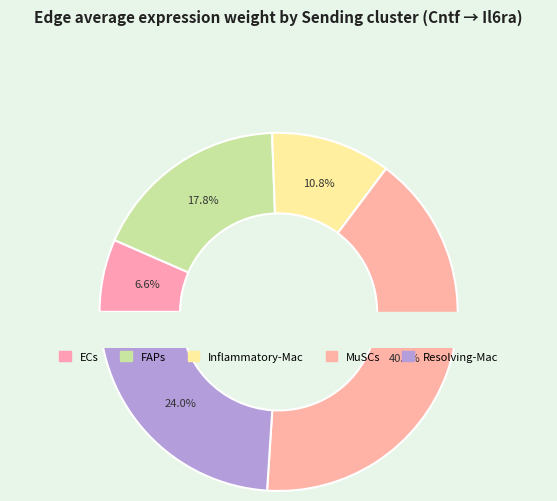

To the nearest percent, what portion does MuSCs represent?

41%